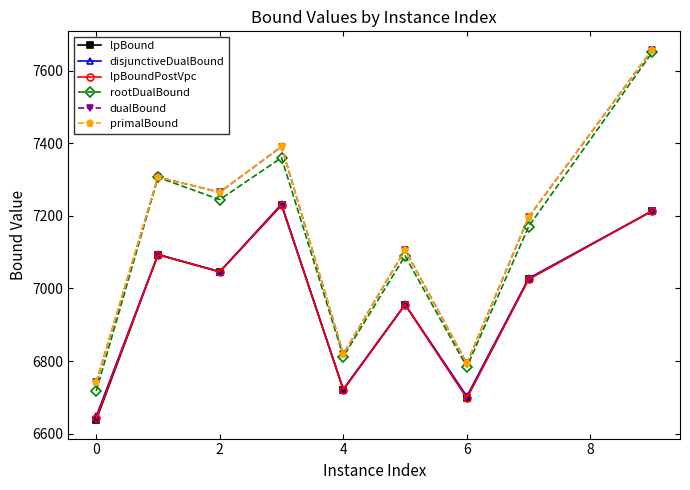

Reading left to right, what are all the values shown in this chart?

lpBound: 6637.2	7093.1	7045.9	7229.5	6720.8	6955.4	6698.1	7025.6	7213.8
disjunctiveDualBound: 6647.6	7093.9	7046.4	7232.6	6722.5	6956.0	6702.8	7028.1	7213.8
lpBoundPostVpc: 6641.7	7093.1	7045.9	7229.5	6720.8	6955.4	6698.1	7025.6	7213.8
rootDualBound: 6717.0	7306.3	7245.1	7360.6	6812.3	7089.8	6783.5	7170.8	7651.0
dualBound: 6741.6	7307.0	7265.3	7391.3	6819.1	7106.7	6793.3	7196.9	7657.9
primalBound: 6742.2	7307.0	7265.3	7391.9	6819.1	7106.7	6793.6	7197.2	7657.9